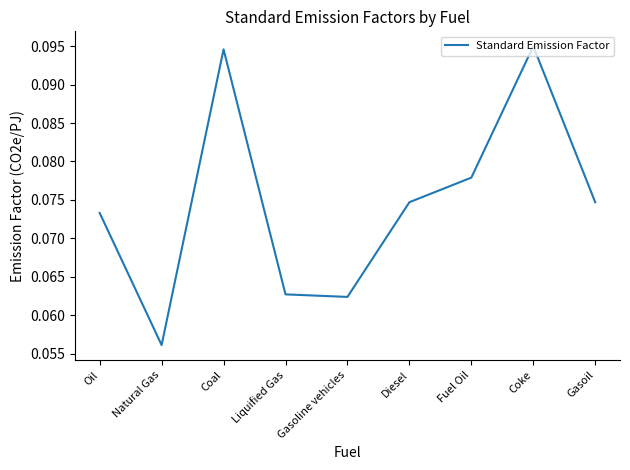

Where is the first local minimum?

Natural Gas